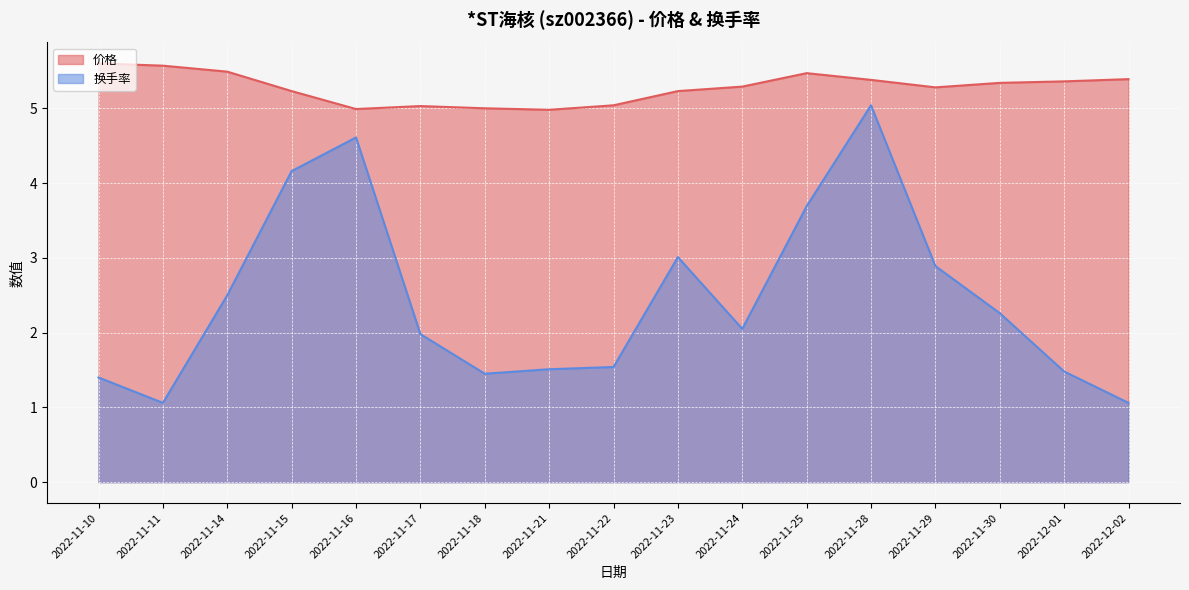

At which category is the sum across all series the highest?

2022-11-28